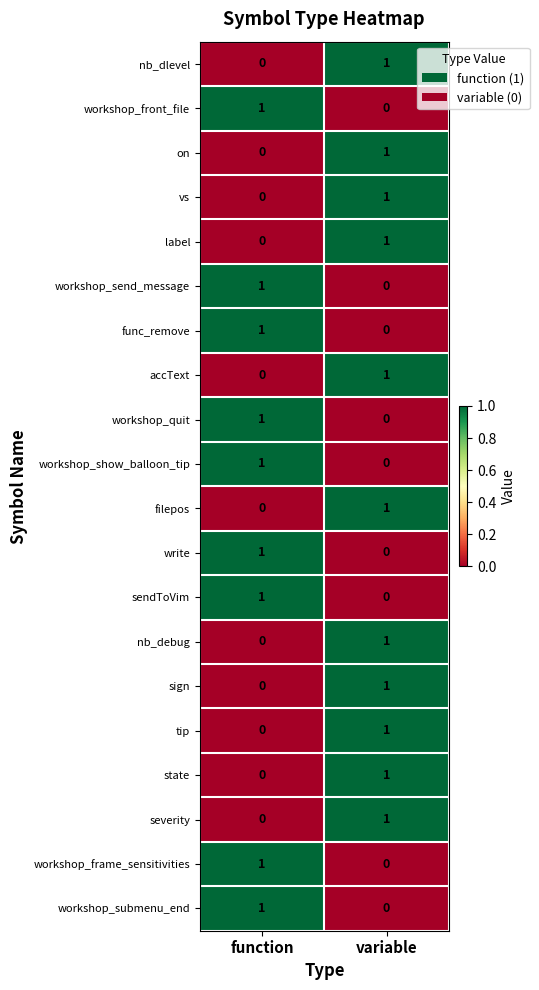

True or false: workshop_quit has a value of 2 at function.

False